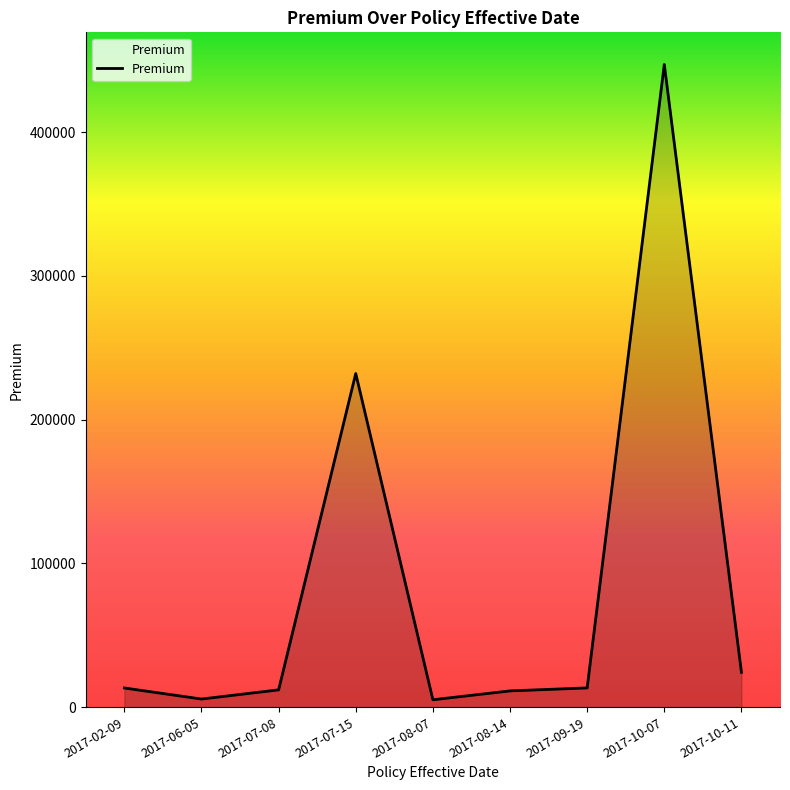

What is the difference between the values at 2017-10-11 and 2017-09-19?

10871